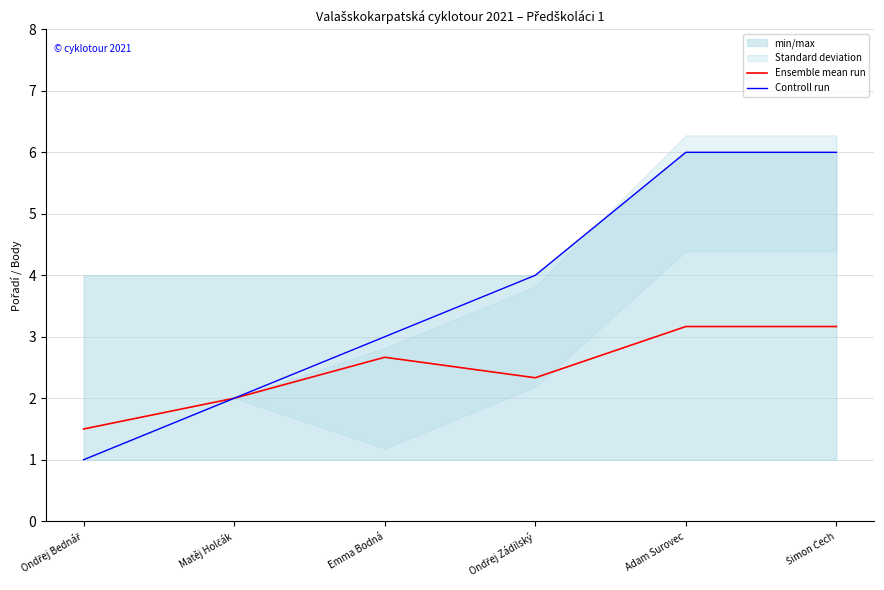

At Ondřej Bednář, list the series in order from smallest to largest.

Controll run, Ensemble mean run